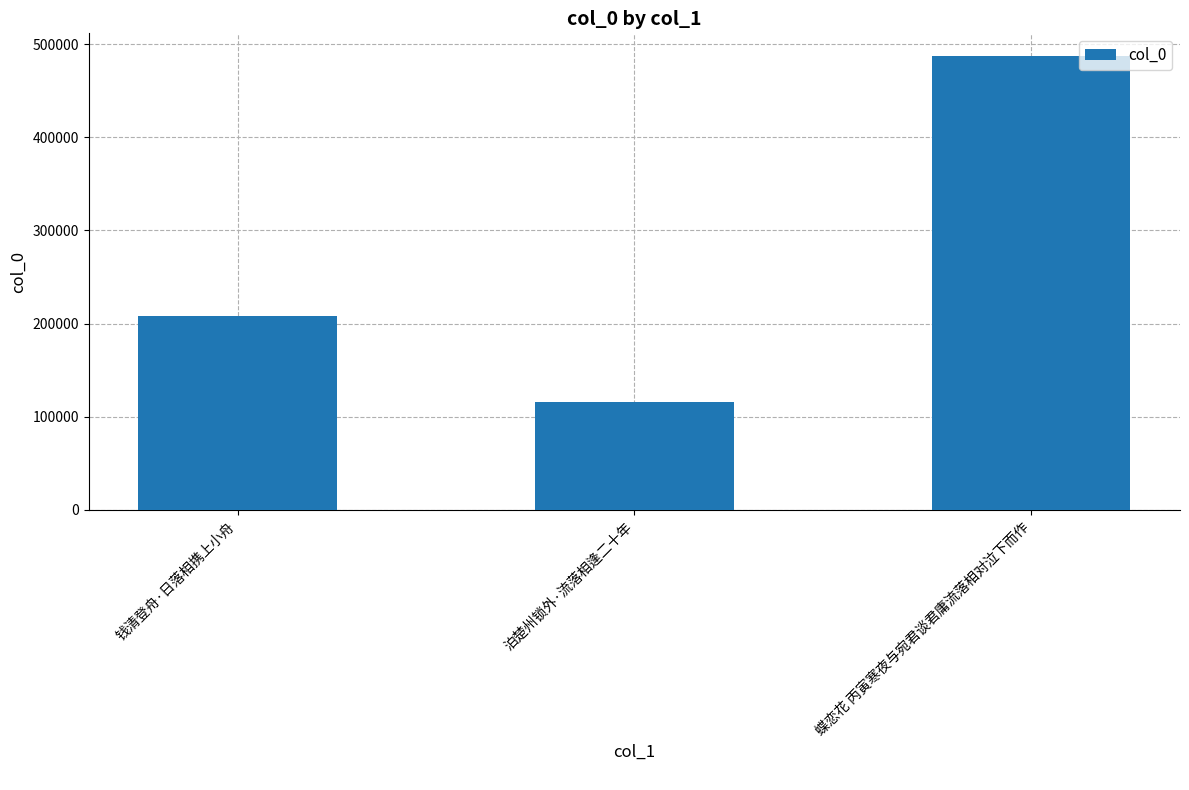

Where is the data nearest to the value 301439?

钱清登舟·日落相携上小舟